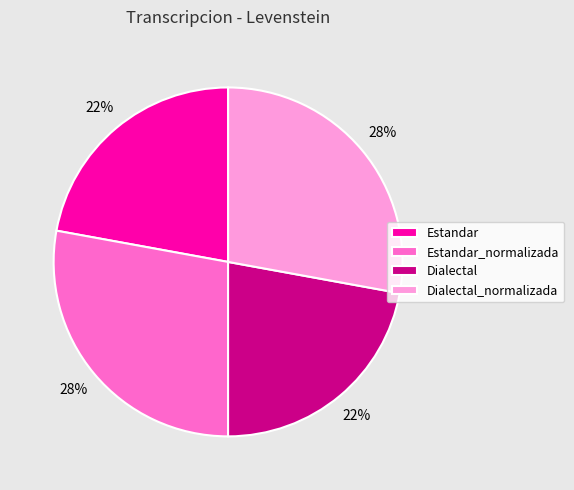

Combined, do Estandar_normalizada and Dialectal_normalizada account for over 50%?

Yes